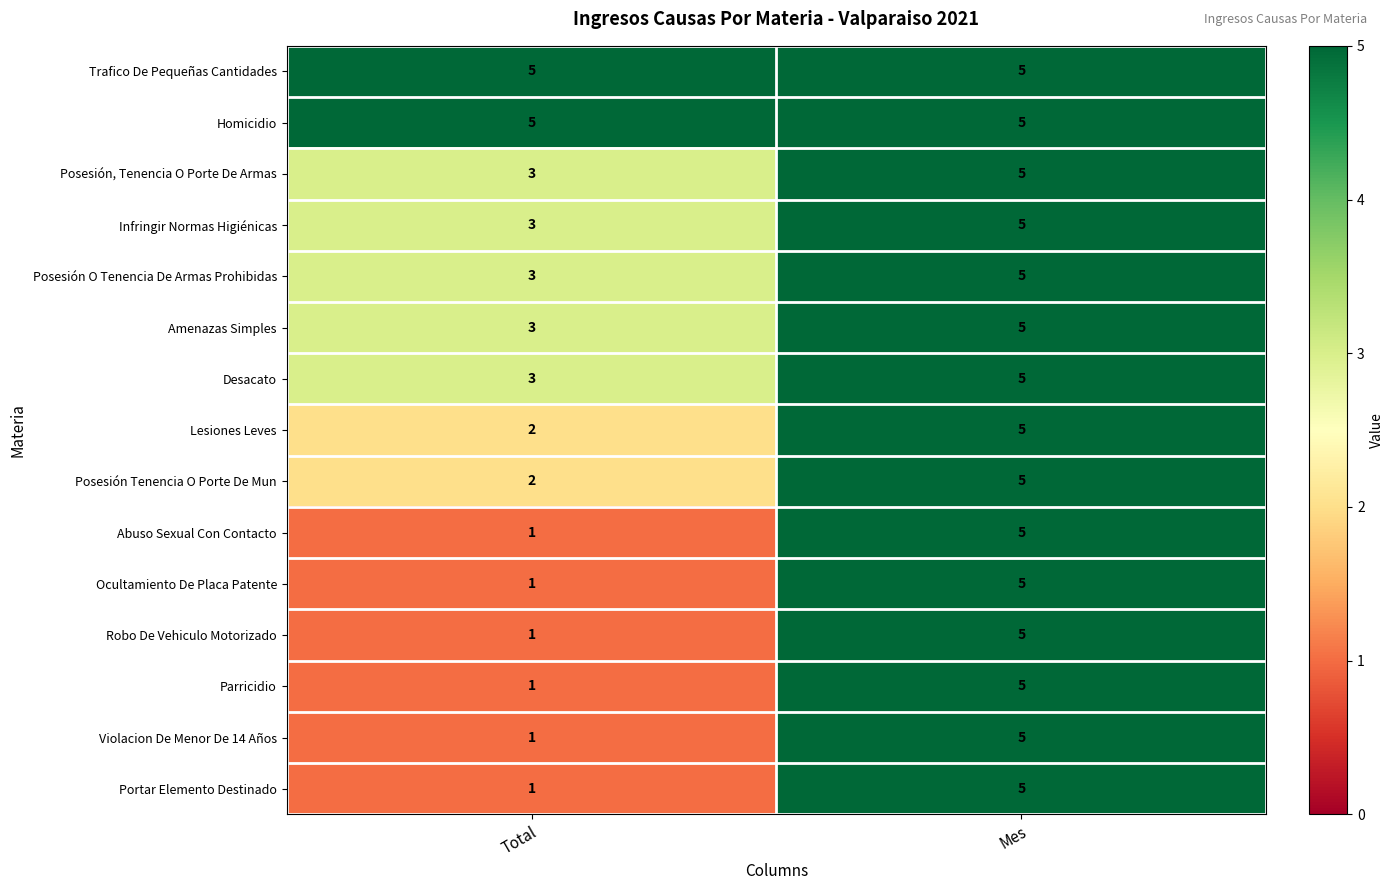

At how many categories does at least one series exceed 4?

2